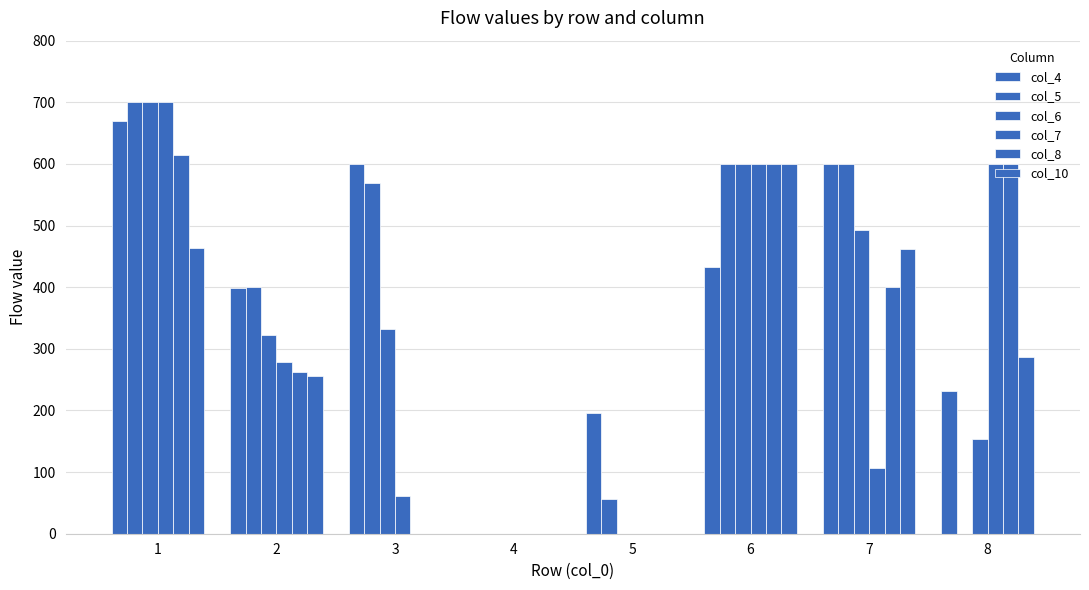

Does the chart contain stacked bars?

No